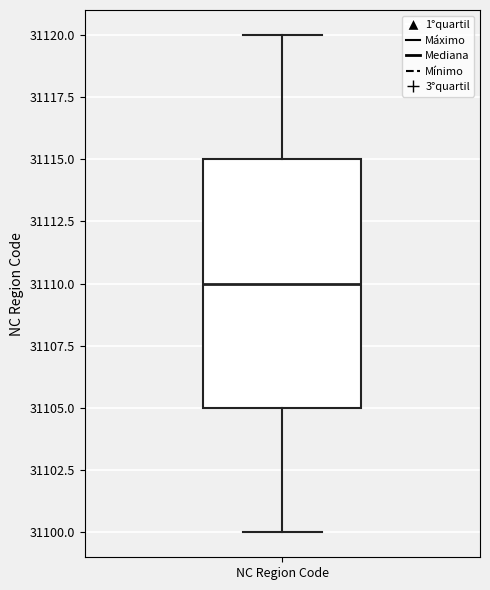

Transcribe this box plot: give where the median line is, the range the box spans, and where the two whiskers end, as read against the y-axis. The values are not printed on the chart, so give them approximately, as read against the axis.

median 31110, box 31105 to 31115, whiskers 31100 to 31120